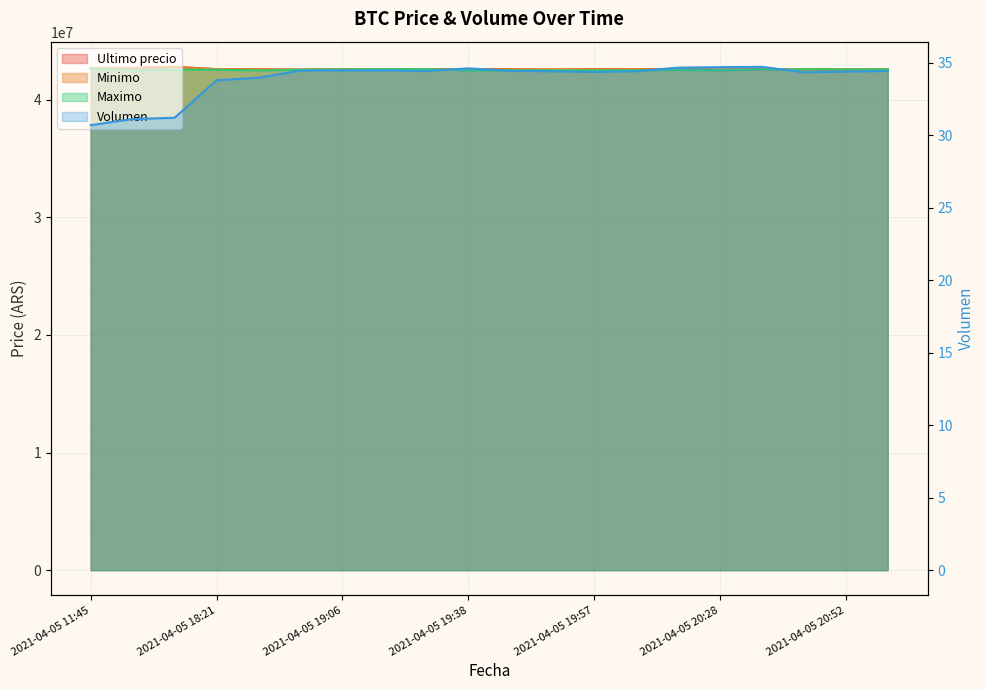

The Ultimo precio series shows 15383418.0 at 2021-04-05 19:57. True or false?

False